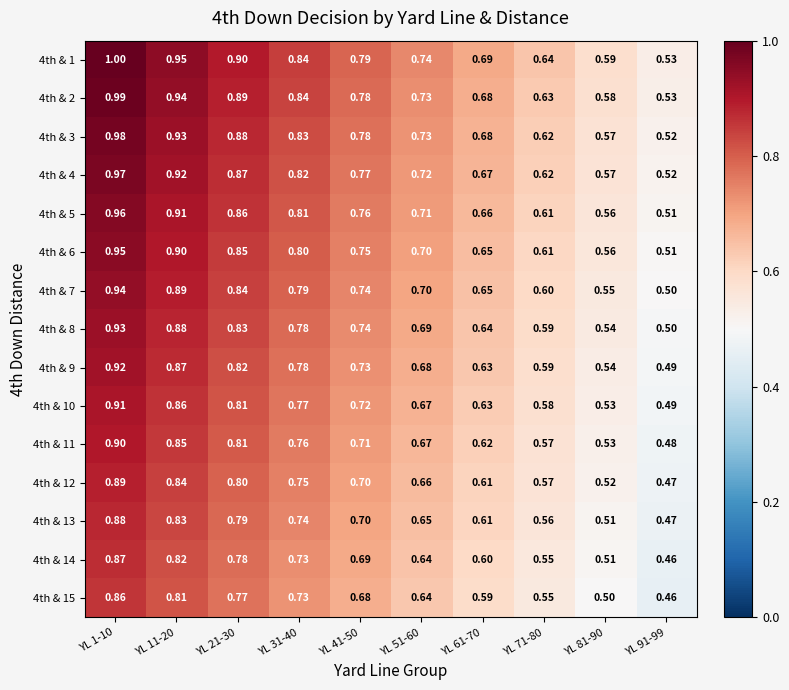

Is the value of 4th & 15 at YL 81-90 greater than the value of 4th & 4 at YL 91-99?

No